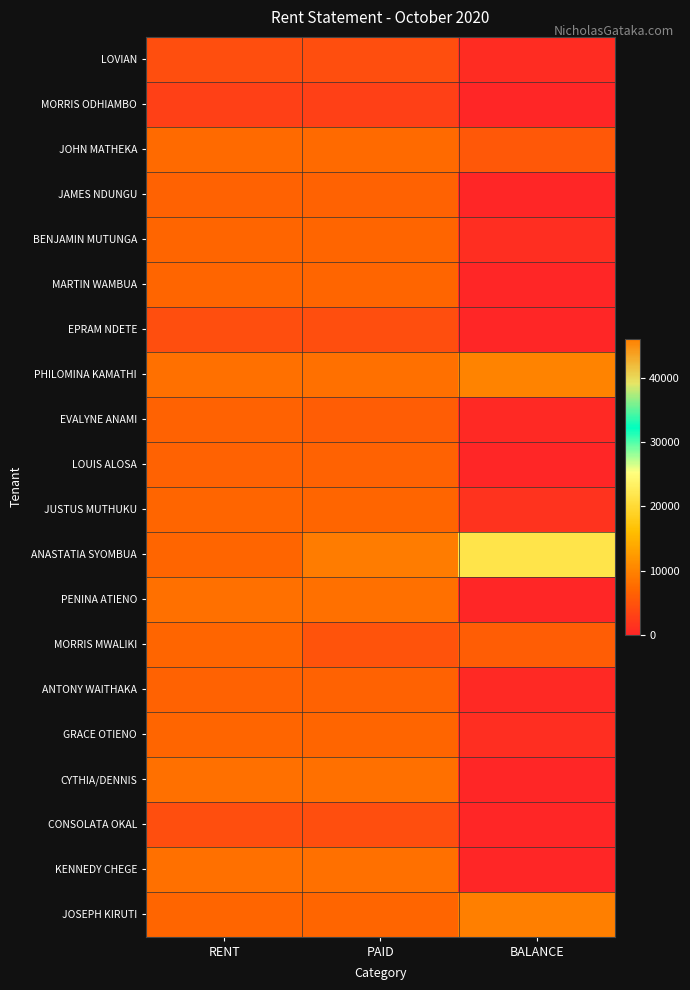

Reading left to right, extract all data points from this chart.

LOVIAN: RENT=4500	PAID=4500	BALANCE=900
MORRIS ODHIAMBO: RENT=3000	PAID=3000	BALANCE=0
JOHN MATHEKA: RENT=7500	PAID=7500	BALANCE=5500
JAMES NDUNGU: RENT=6500	PAID=6500	BALANCE=0
BENJAMIN MUTUNGA: RENT=7000	PAID=7000	BALANCE=1000
MARTIN WAMBUA: RENT=7000	PAID=7000	BALANCE=0
EPRAM NDETE: RENT=4500	PAID=4500	BALANCE=100
PHILOMINA KAMATHI: RENT=8000	PAID=8000	BALANCE=10000
EVALYNE ANAMI: RENT=6500	PAID=6000	BALANCE=500
LOUIS ALOSA: RENT=6500	PAID=6500	BALANCE=0
JUSTUS MUTHUKU: RENT=7000	PAID=7000	BALANCE=1500
ANASTATIA SYOMBUA: RENT=7000	PAID=9350	BALANCE=21500
PENINA ATIENO: RENT=8000	PAID=8000	BALANCE=0
MORRIS MWALIKI: RENT=7000	PAID=5000	BALANCE=6000
ANTONY WAITHAKA: RENT=6500	PAID=6500	BALANCE=500
GRACE OTIENO: RENT=7000	PAID=7000	BALANCE=1000
CYTHIA/DENNIS: RENT=8000	PAID=8000	BALANCE=0
CONSOLATA OKAL: RENT=4500	PAID=4500	BALANCE=0
KENNEDY CHEGE: RENT=8000	PAID=8000	BALANCE=0
JOSEPH KIRUTI: RENT=7000	PAID=7000	BALANCE=46100